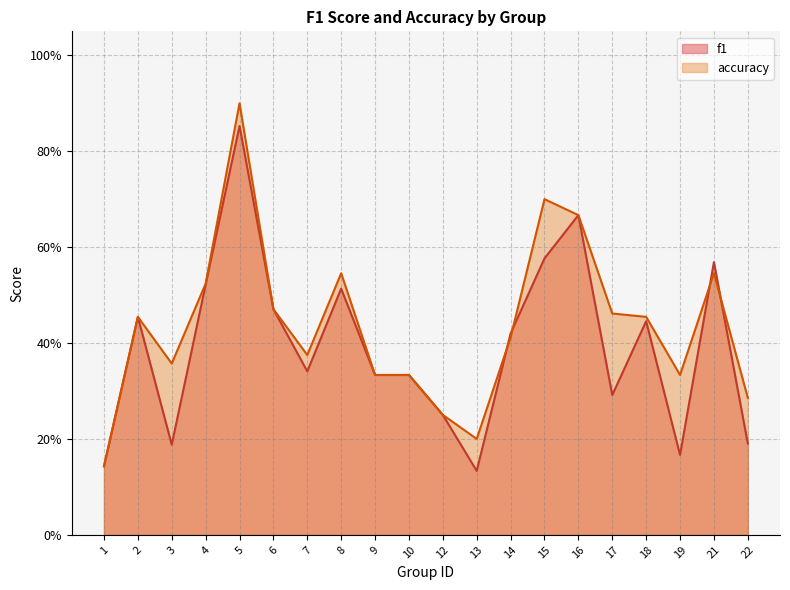

True or false: f1 has more than 2 points higher than both neighbors.

True